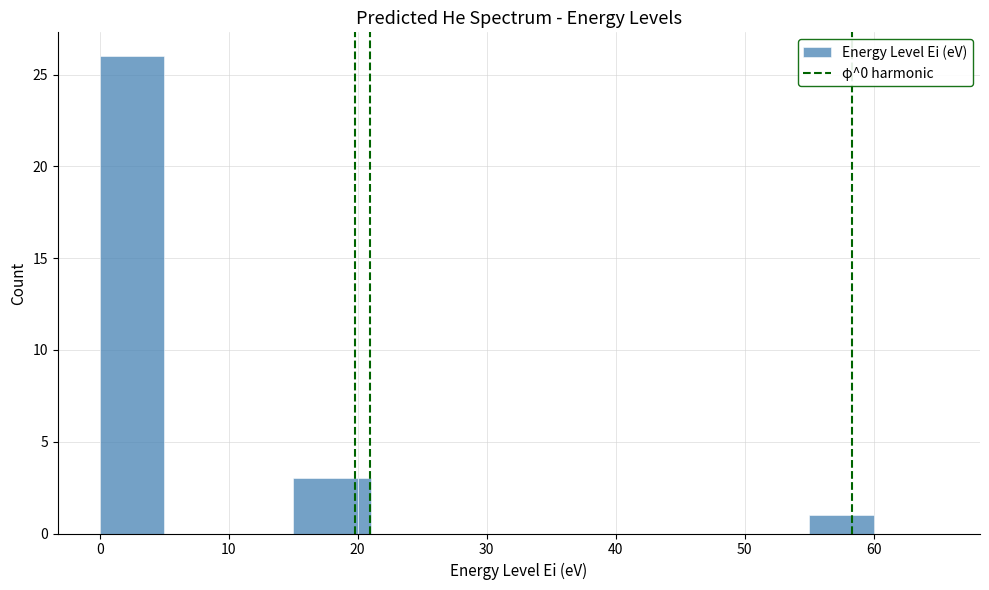

Read against the x-axis, roughly where is the centre of the tallest bar?

3